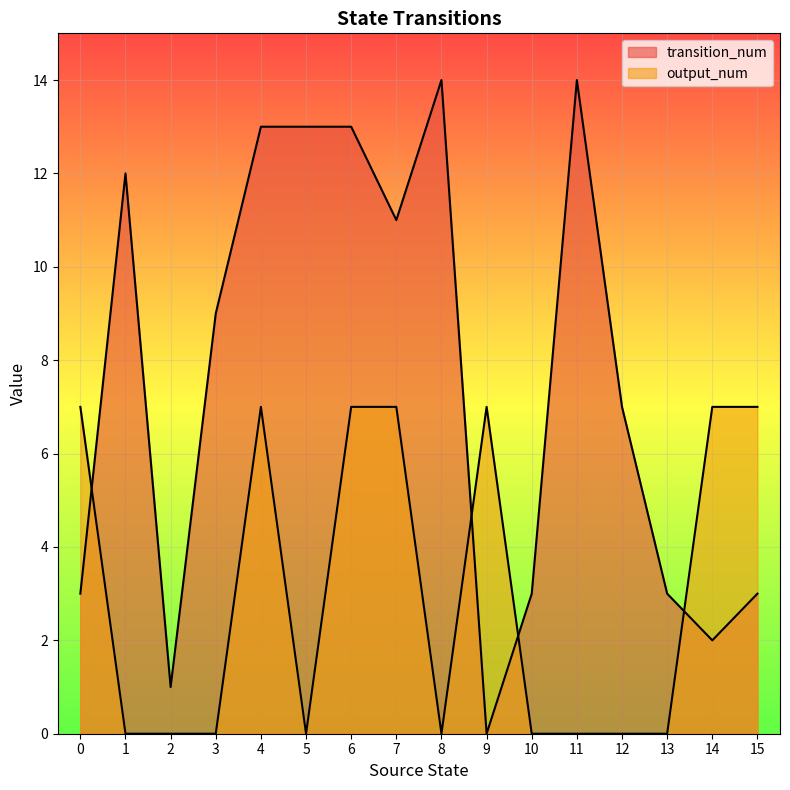

Where is the first local maximum for transition_num?

1